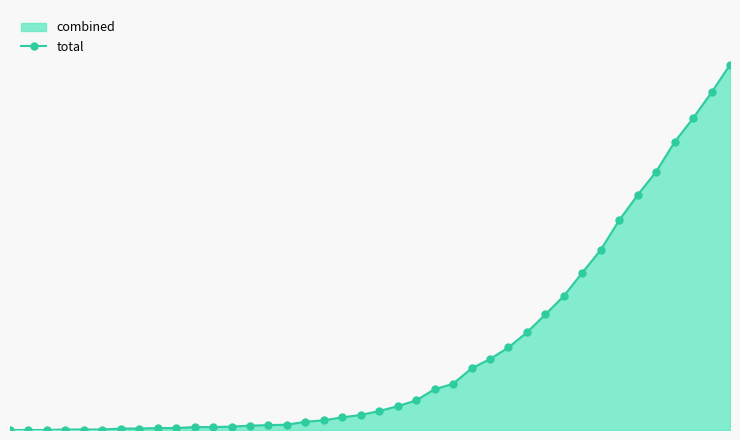

List the labels in order of value, smallest first.

0, 1, 2, 3, 4, 5, 6, 7, 8, 9, 10, 11, 12, 13, 14, 15, 16, 17, 18, 19, 20, 21, 22, 23, 24, 25, 26, 27, 28, 29, 30, 31, 32, 33, 34, 35, 36, 37, 38, 39